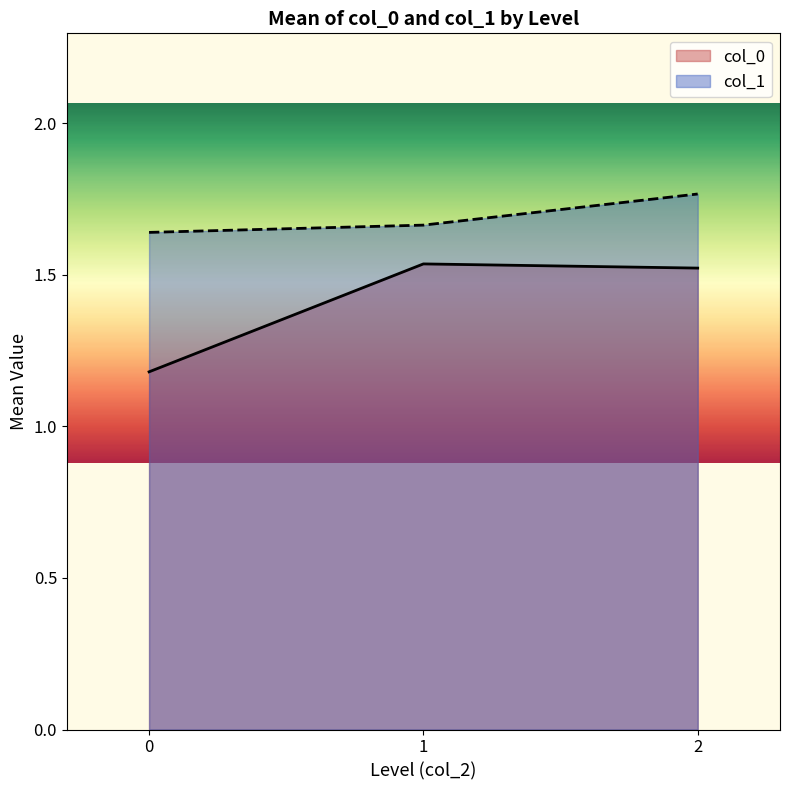

At which category is the sum across all series the highest?

2